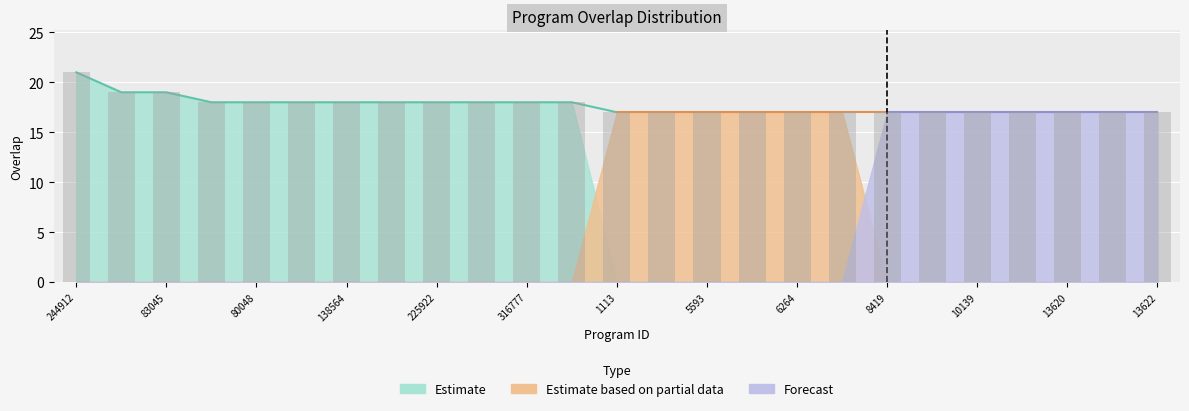

What is the value of the 16th bar from the left?

17